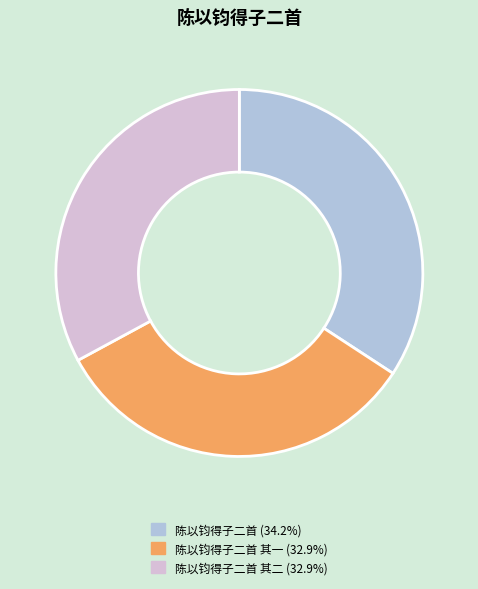

Is there a majority slice in this chart?

No